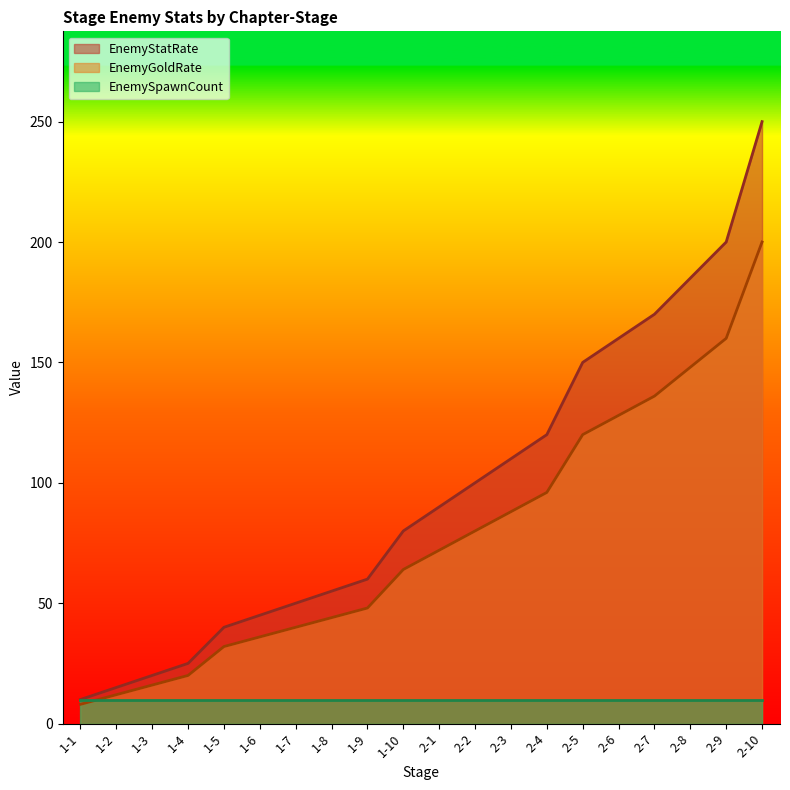

How many data points in EnemyStatRate are above 90?

9